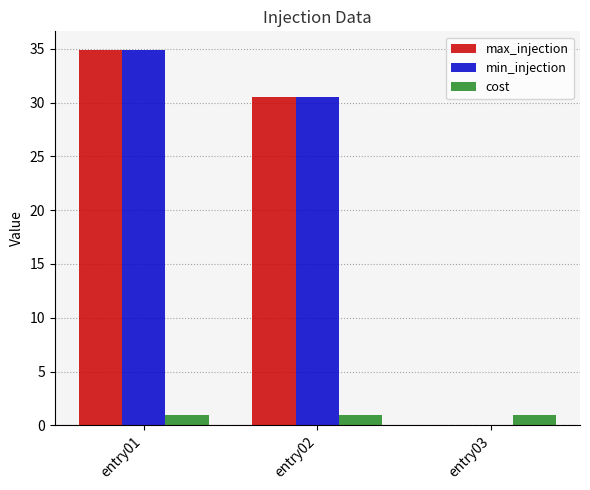

Count the number of categories in the chart.

3